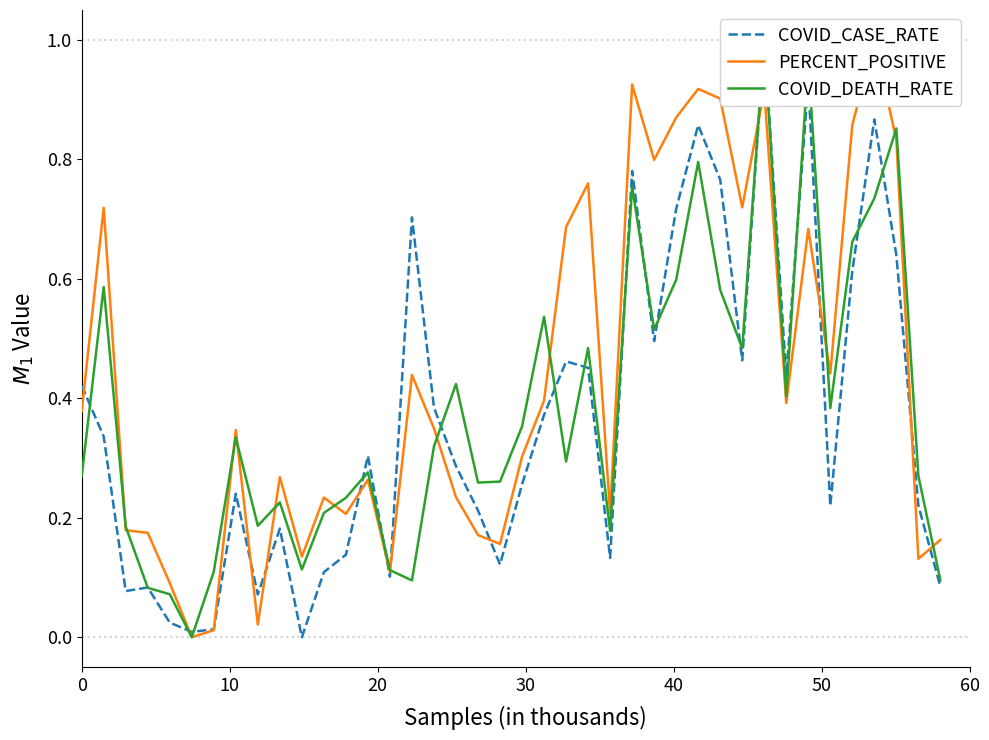

What is the average value of the COVID_CASE_RATE series?

0.4